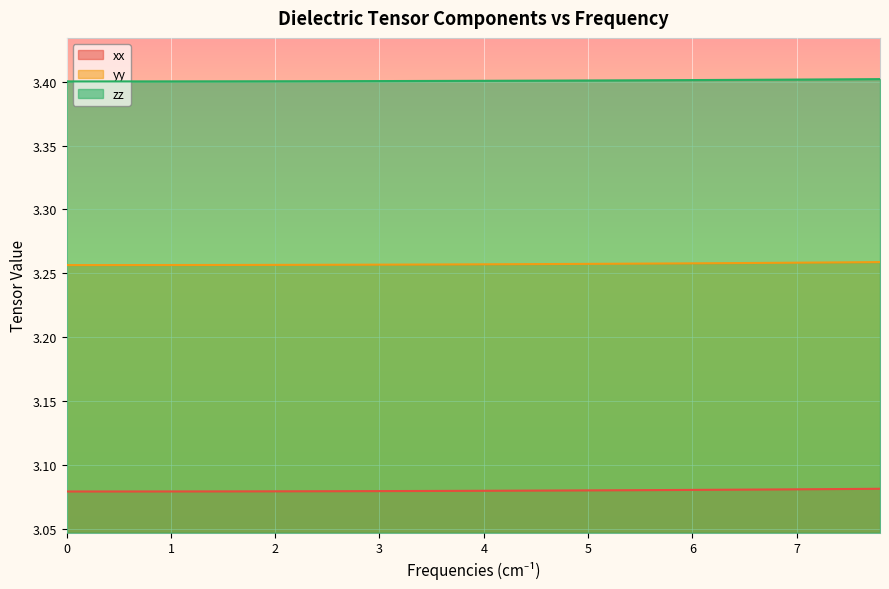

List the series in order of their peak value, highest first.

zz, yy, xx